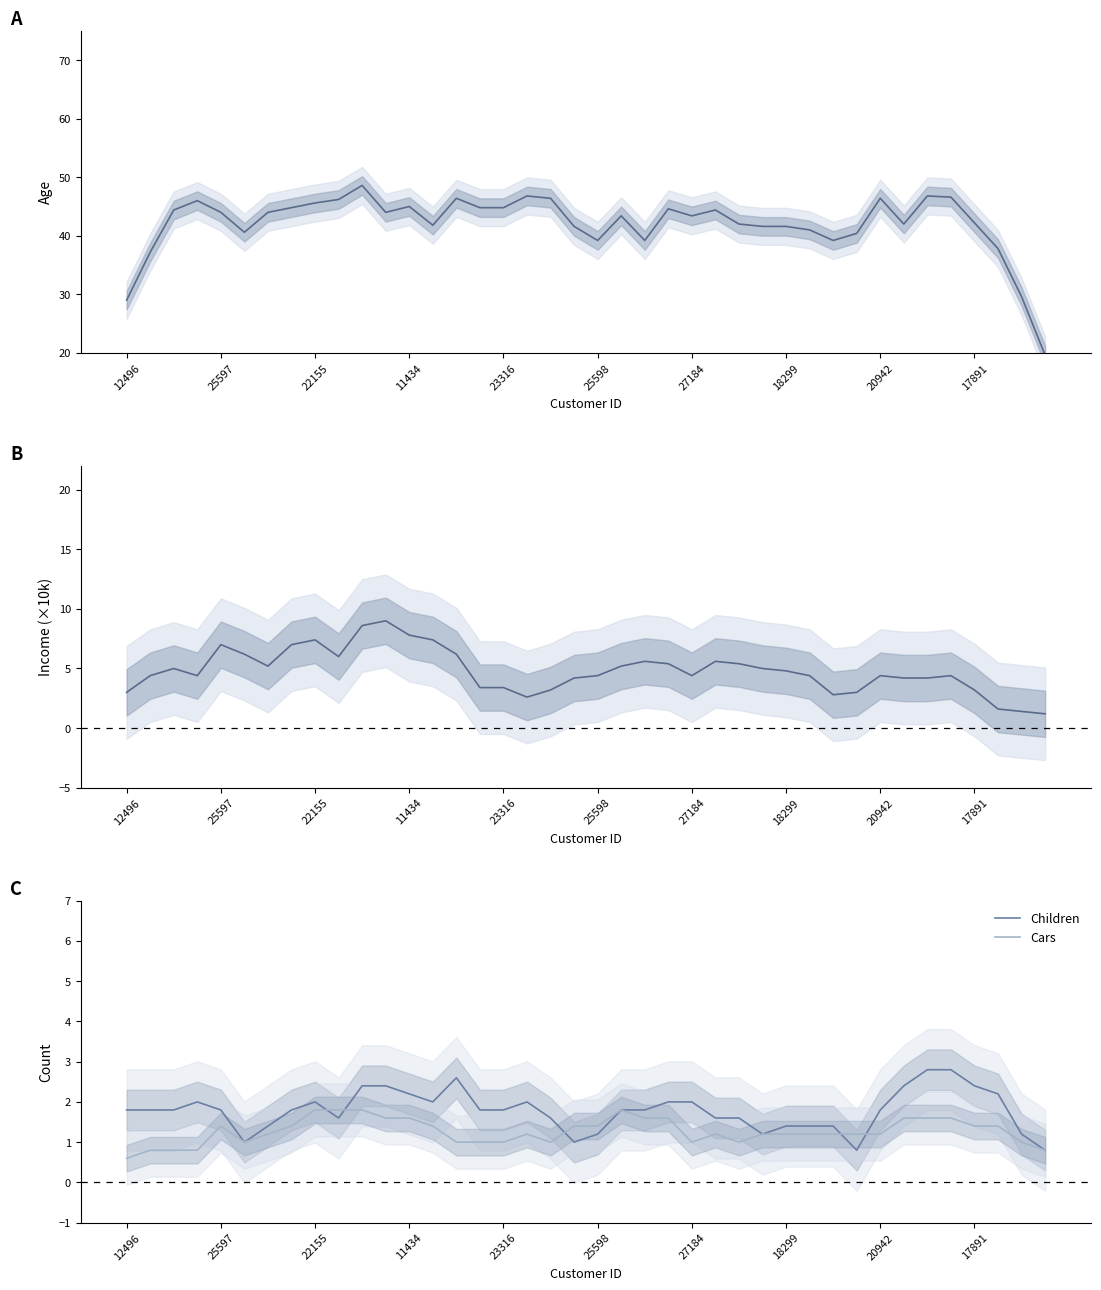

Is this an area chart (filled region under the line)?

No